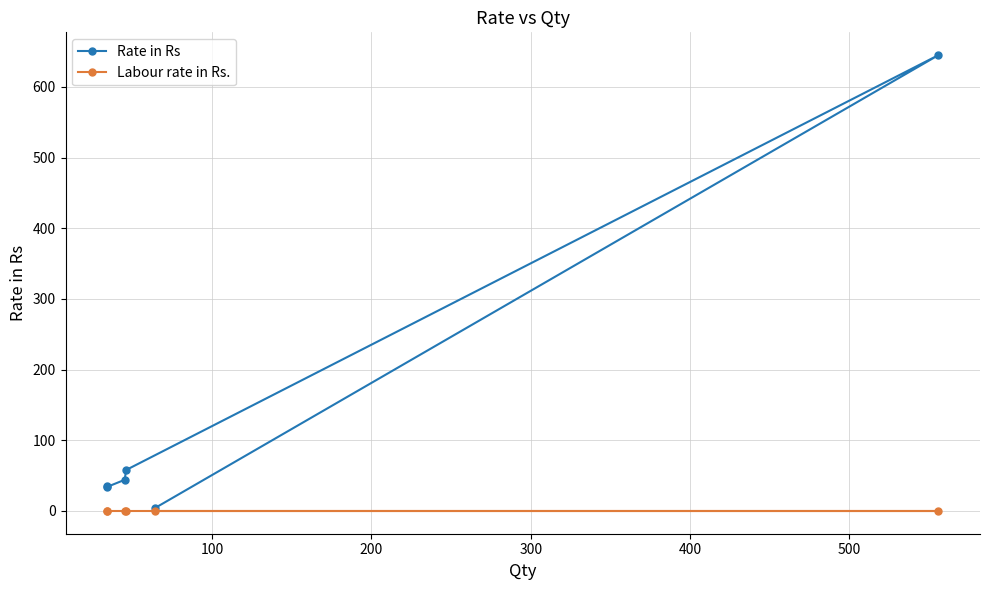

Reading right to left, extract all data points from this chart.

Rate in Rs: 35	34	44	58	645	4
Labour rate in Rs.: 0	0	0	0	0	0